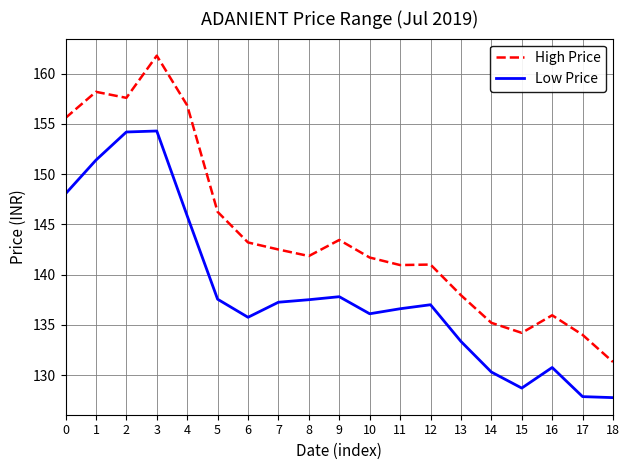

At which label does High Price reach its peak?

3